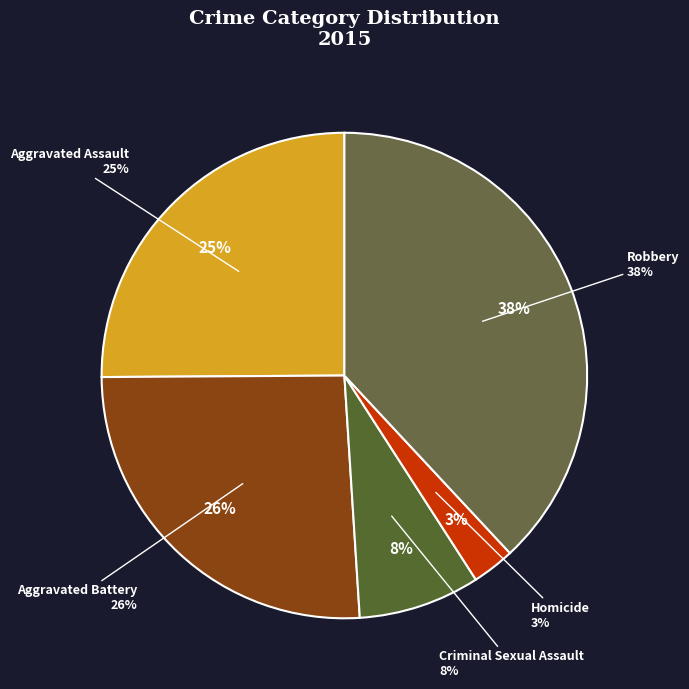

Is there any slice that represents more than half of the pie?

No